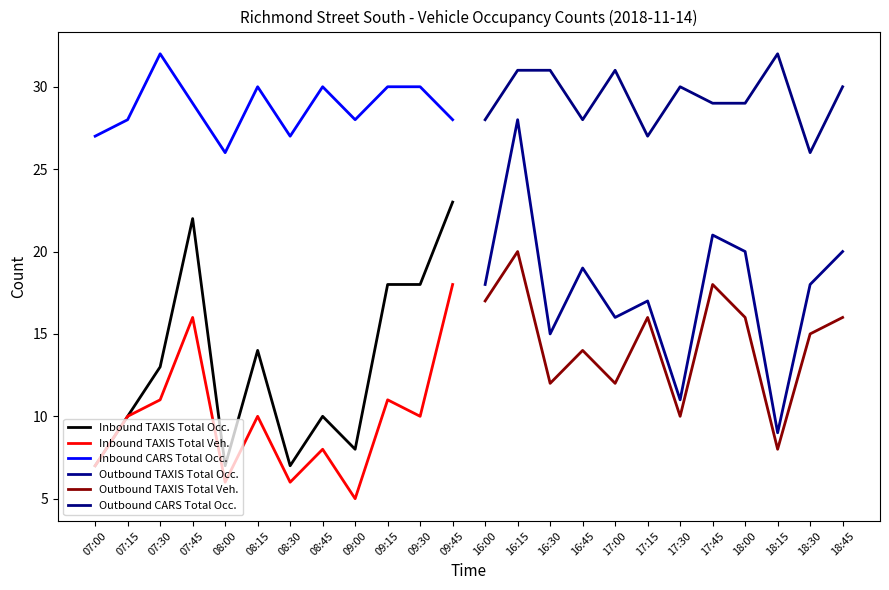

What is the difference between the maximum and second lowest values in the Outbound TAXIS Total Veh. series?

10